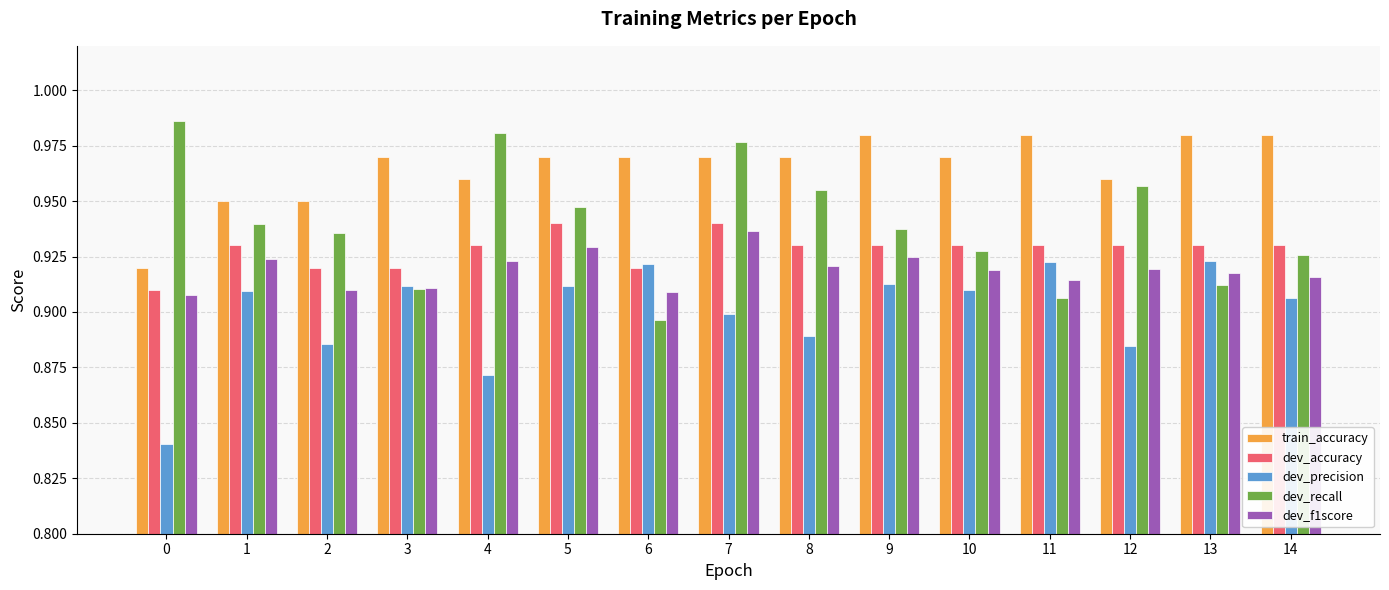

What is the sum of all train_accuracy values?

14.5